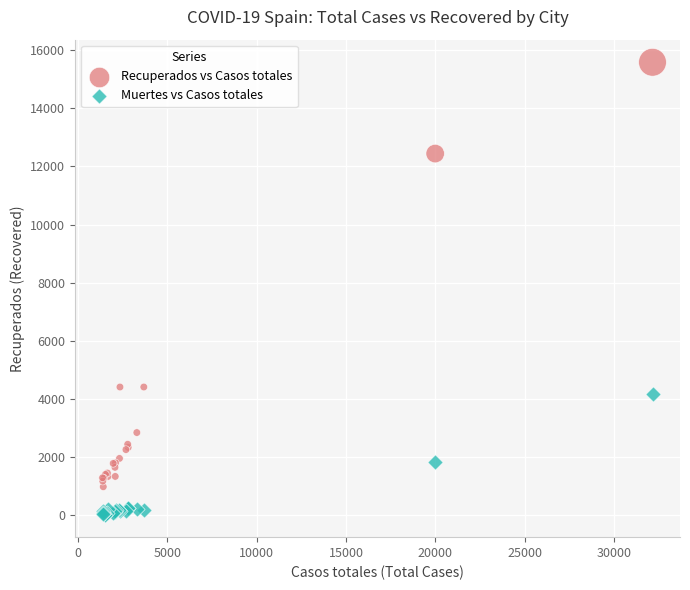

Which series has the widest spread of Y values?

Recuperados vs Casos totales